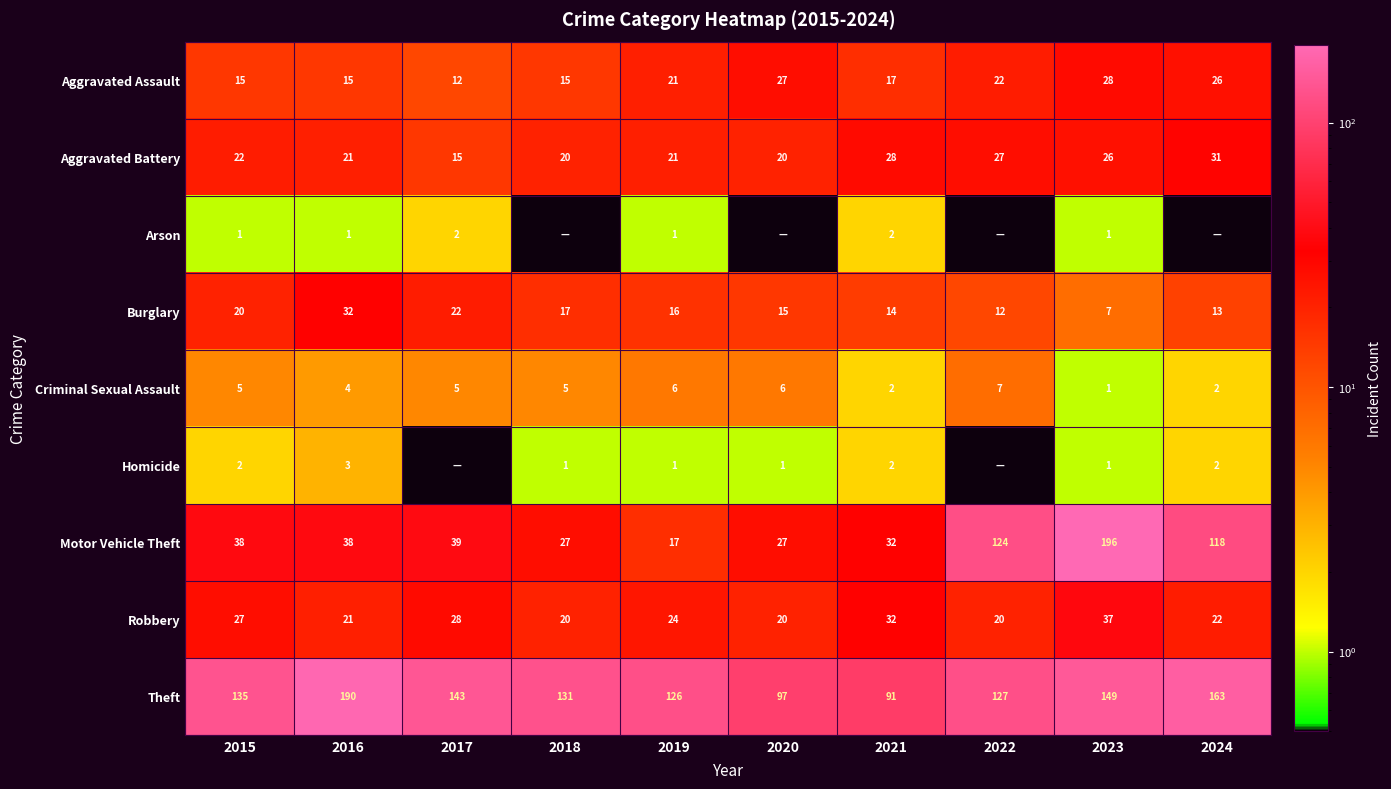

List the labels in order of Theft value, largest first.

2016, 2024, 2023, 2017, 2015, 2018, 2022, 2019, 2020, 2021